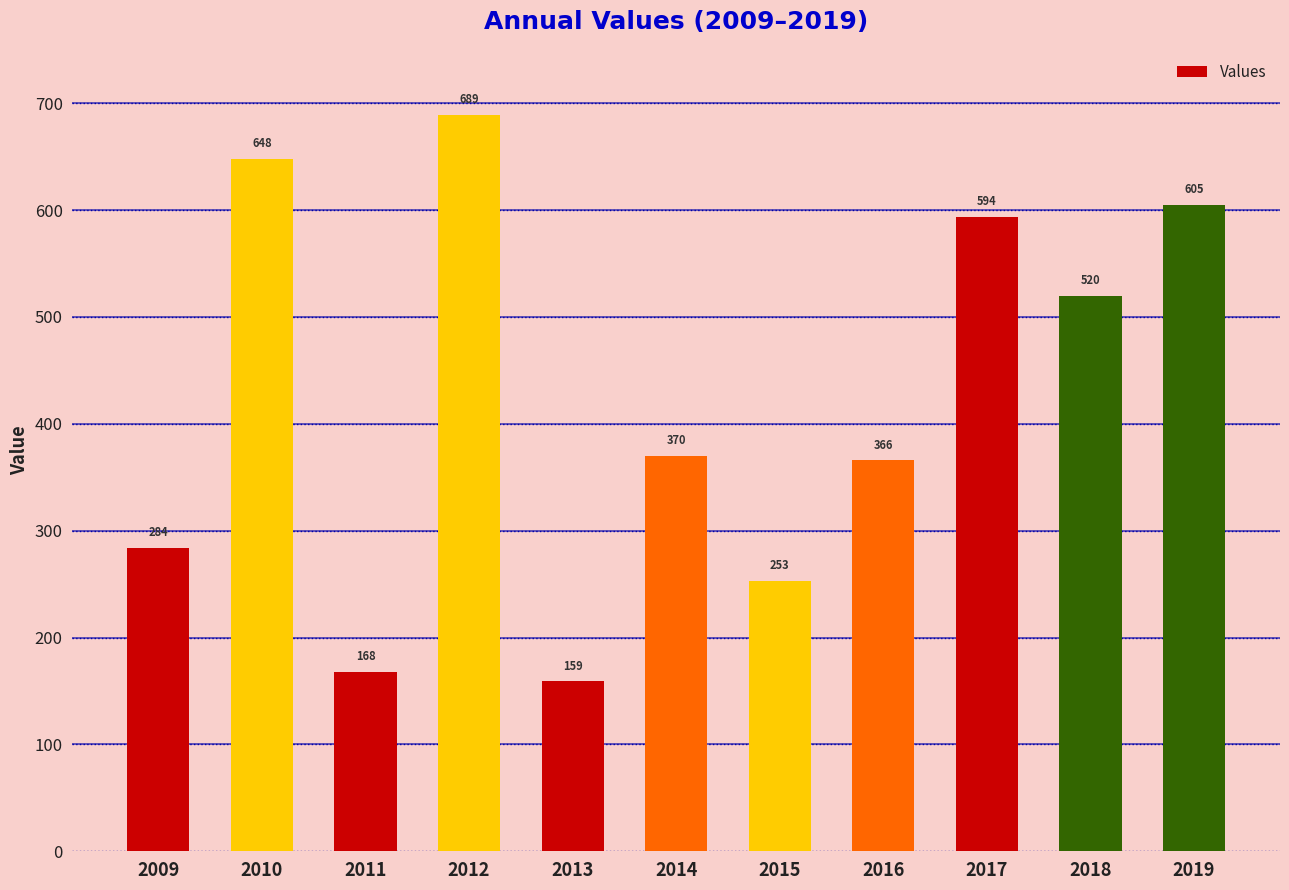

What is the difference between the values at 2018 and 2009?

236